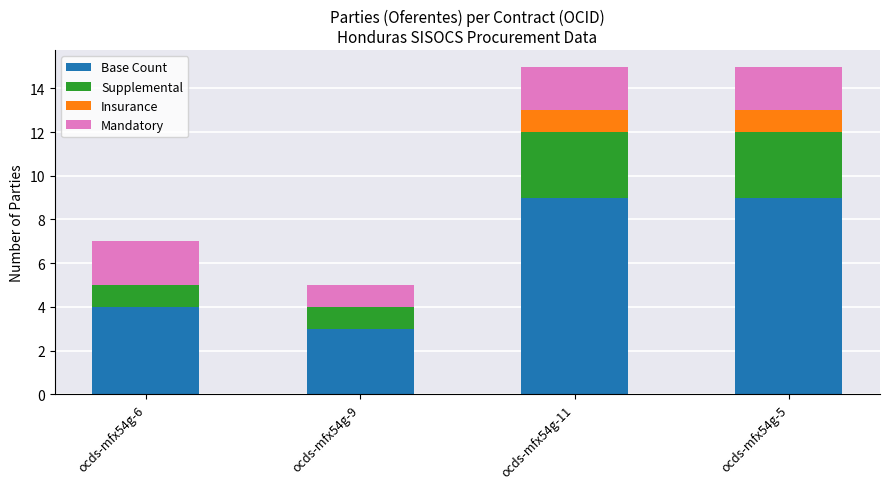

Does the chart contain stacked bars?

Yes